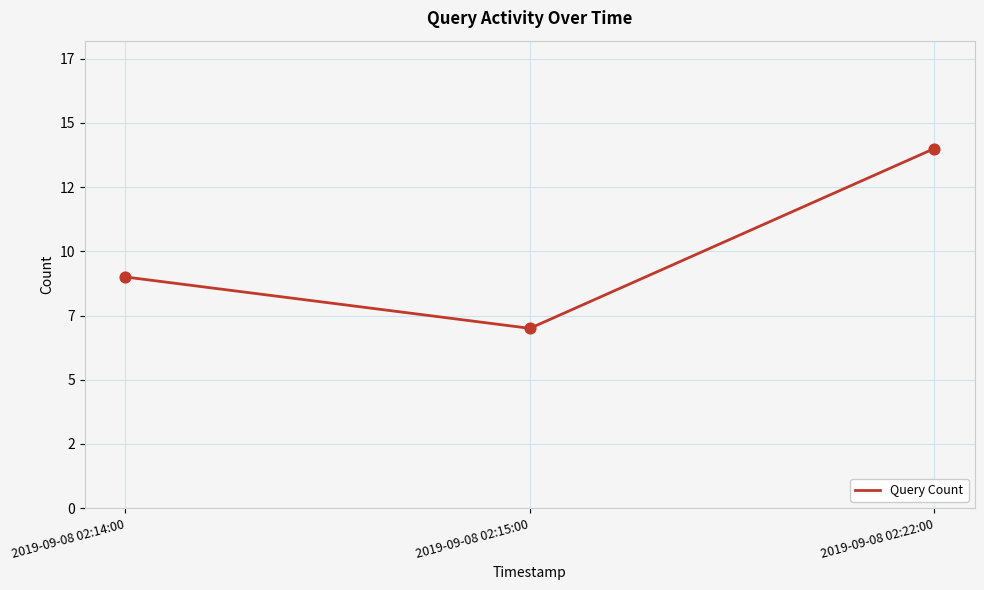

Between 2019-09-08 02:22:00 and 2019-09-08 02:14:00, which is larger?

2019-09-08 02:22:00